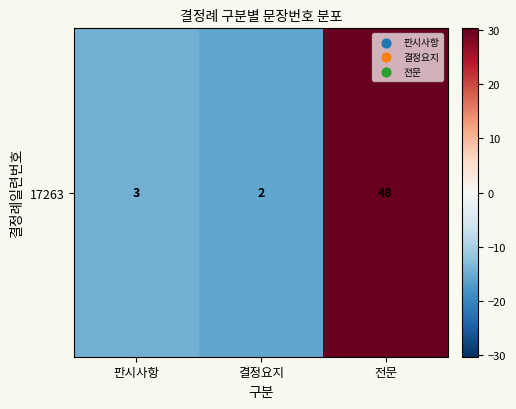

At which label does the data first exceed -14?

전문